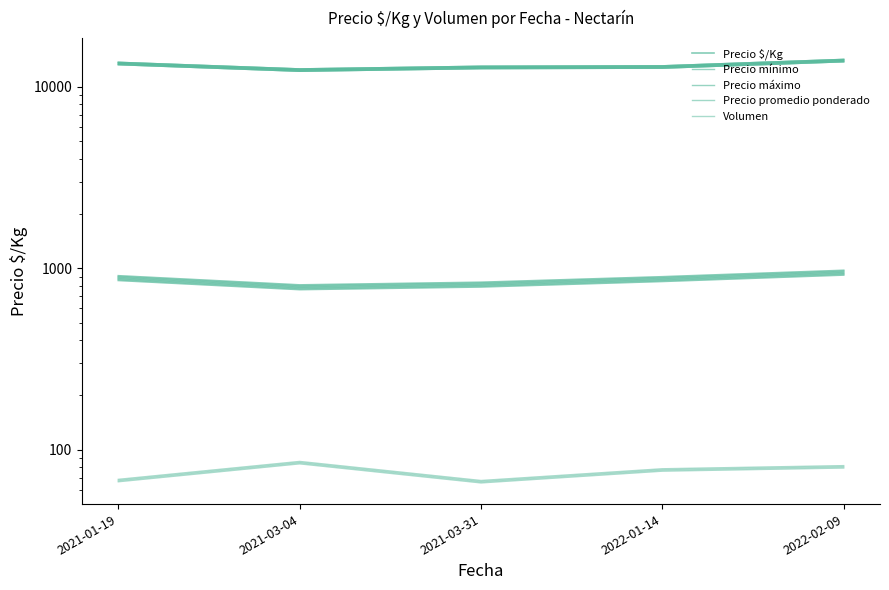

True or false: Precio máximo and Precio mínimo intersect in this chart.

False